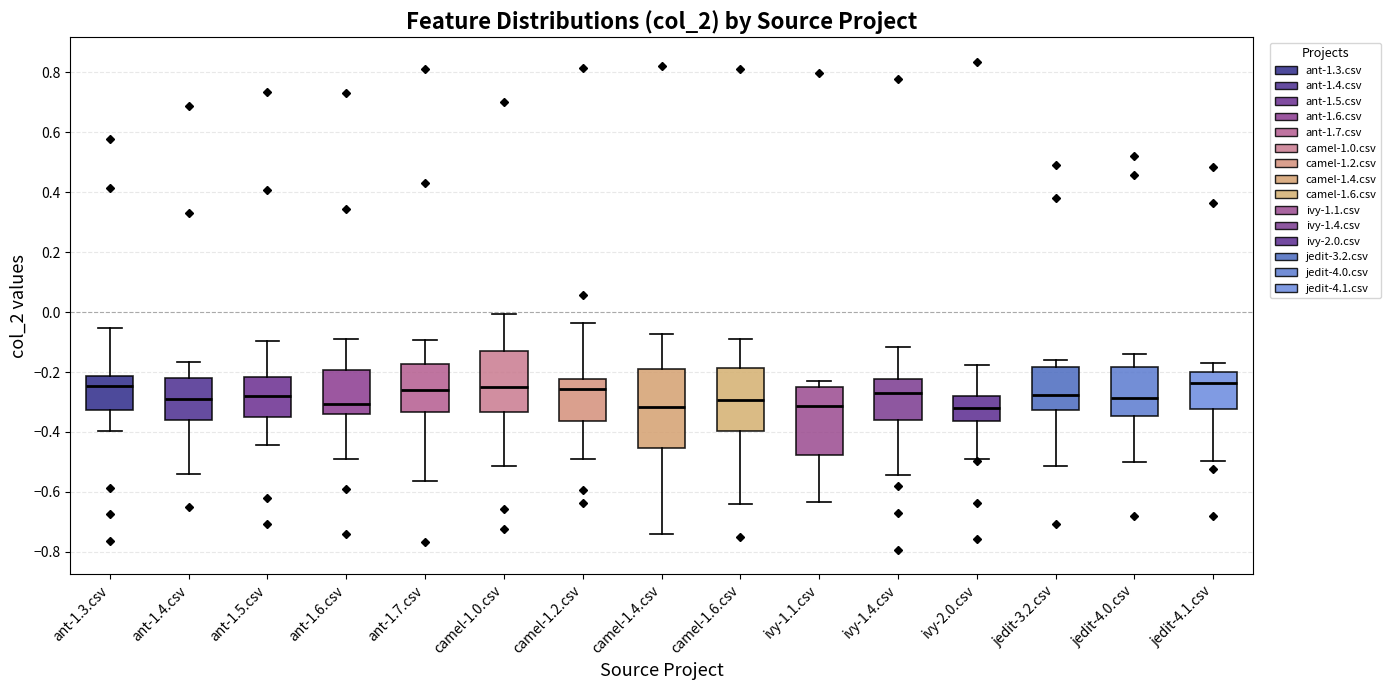

Comparing the boxes themselves (not the whiskers), which one is the tallest?

camel-1.4.csv